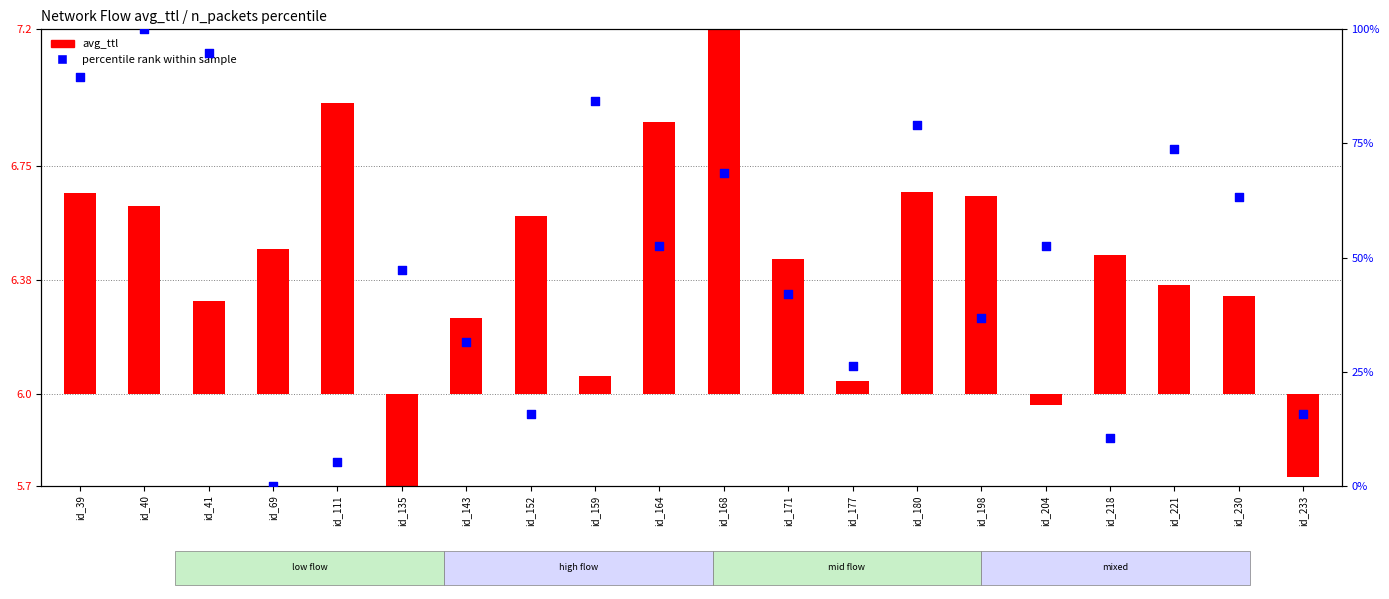

What is the change in value from id_177 to id_230?

+36.8